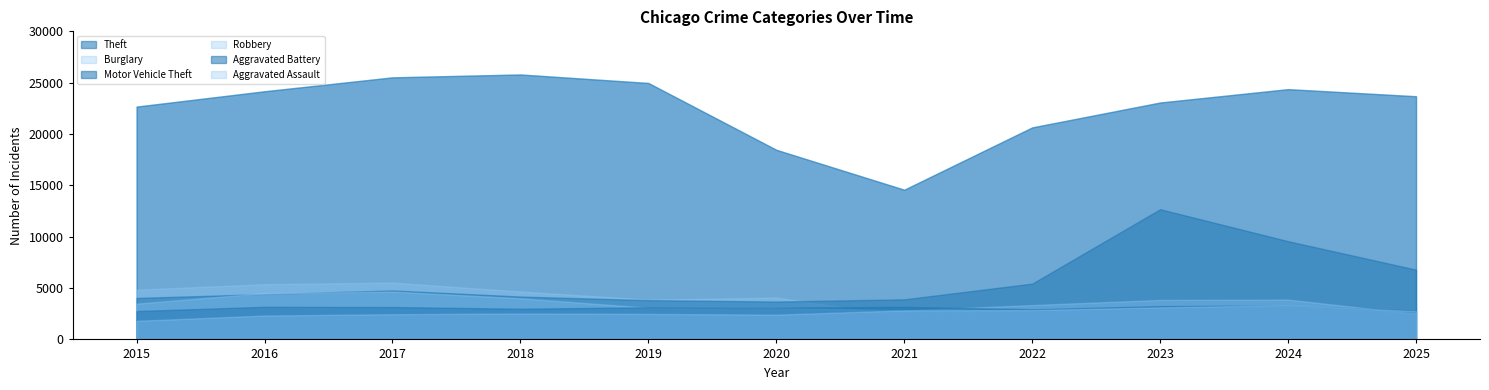

At which category does the chart reach its peak across all series?

2018